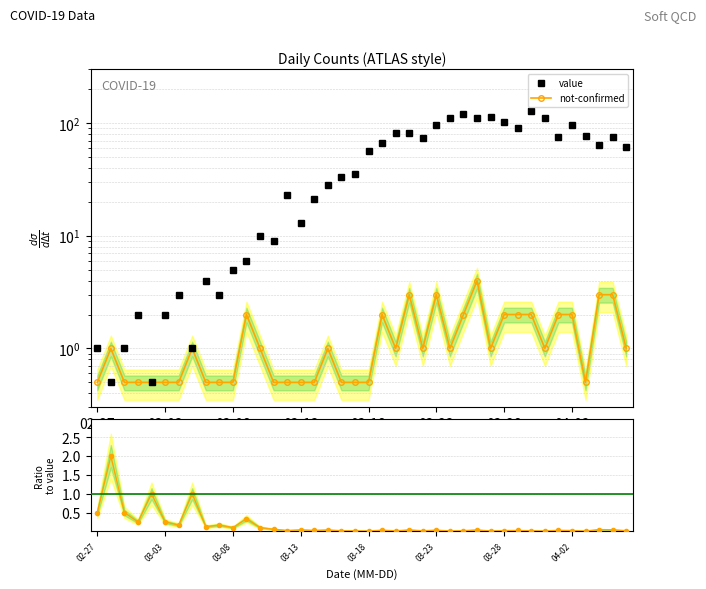

True or false: not-confirmed has more than 1 points higher than both neighbors.

True